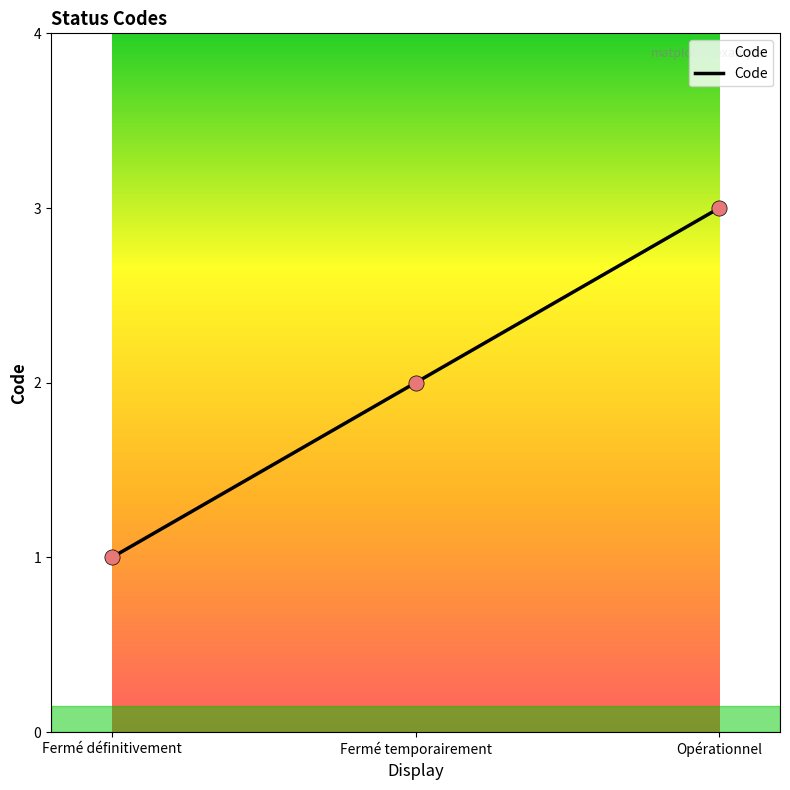

Between Fermé définitivement and Fermé temporairement, which is larger?

Fermé temporairement